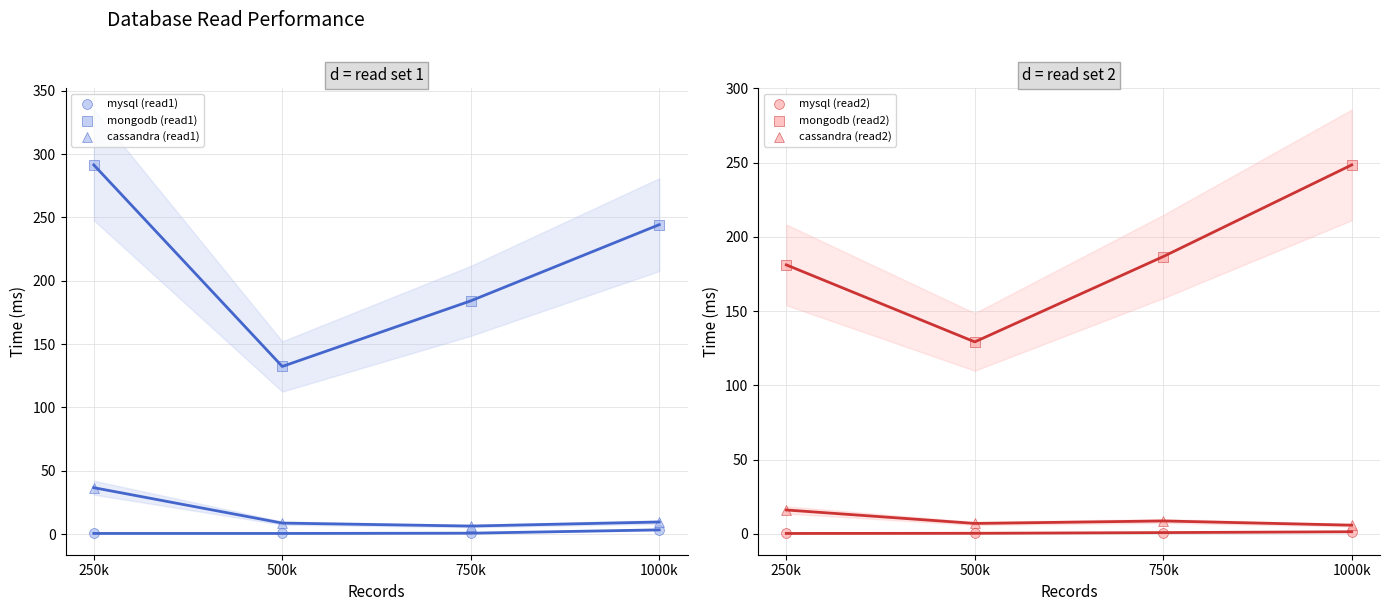

What is the total value across all series at 1000k?

512.8